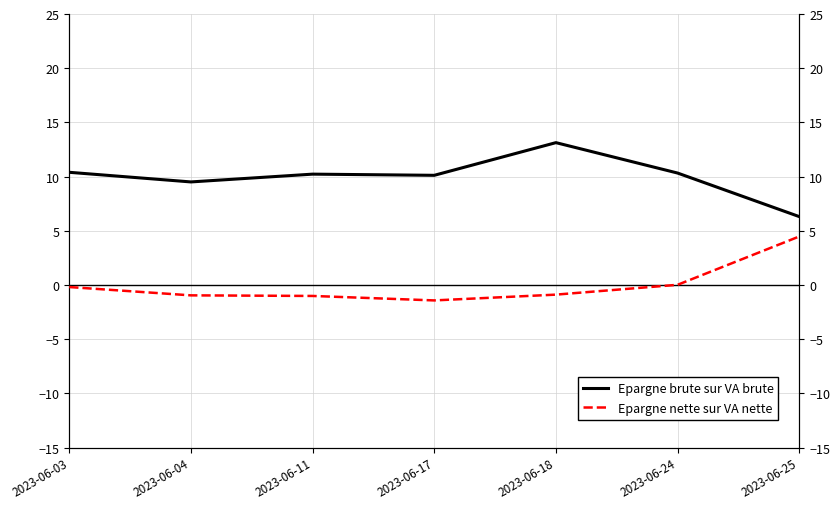

What is the value of the Epargne brute sur VA brute point at the 6th from the left?

10.3